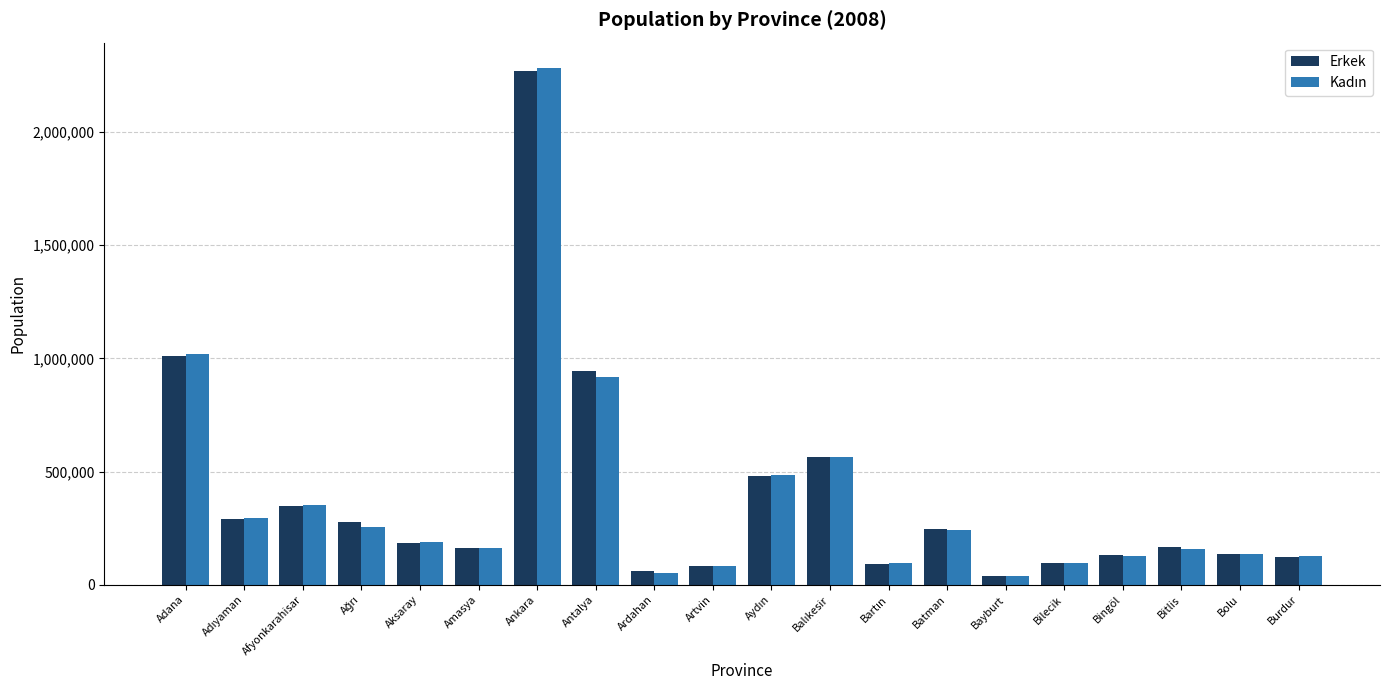

At which label is Erkek closest to 1153261?

Adana